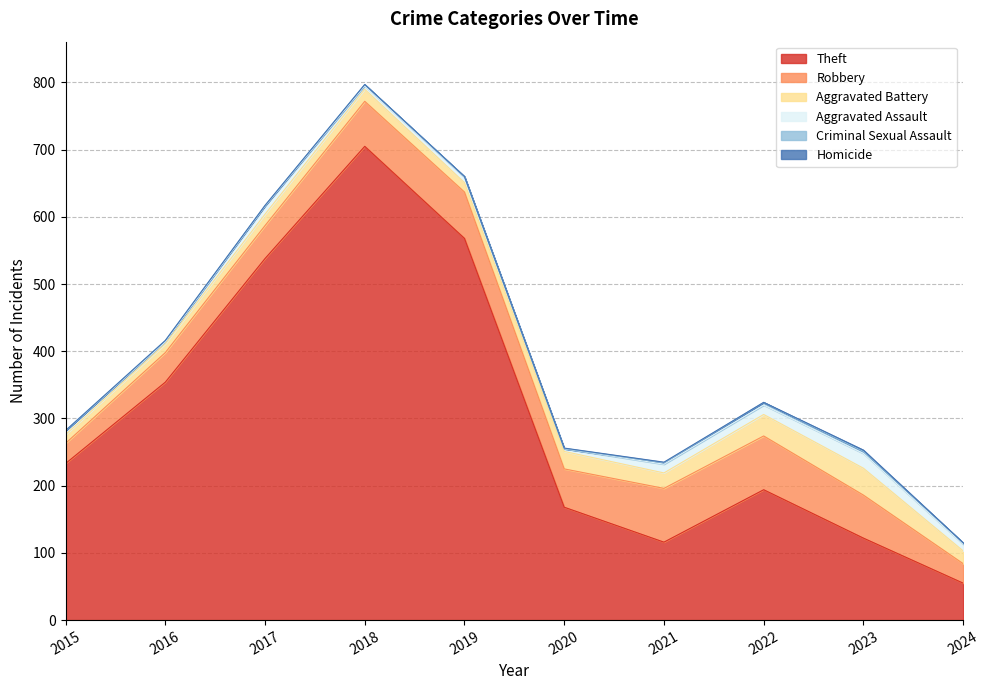

Is it true that Theft equals 160 at 2017?

False